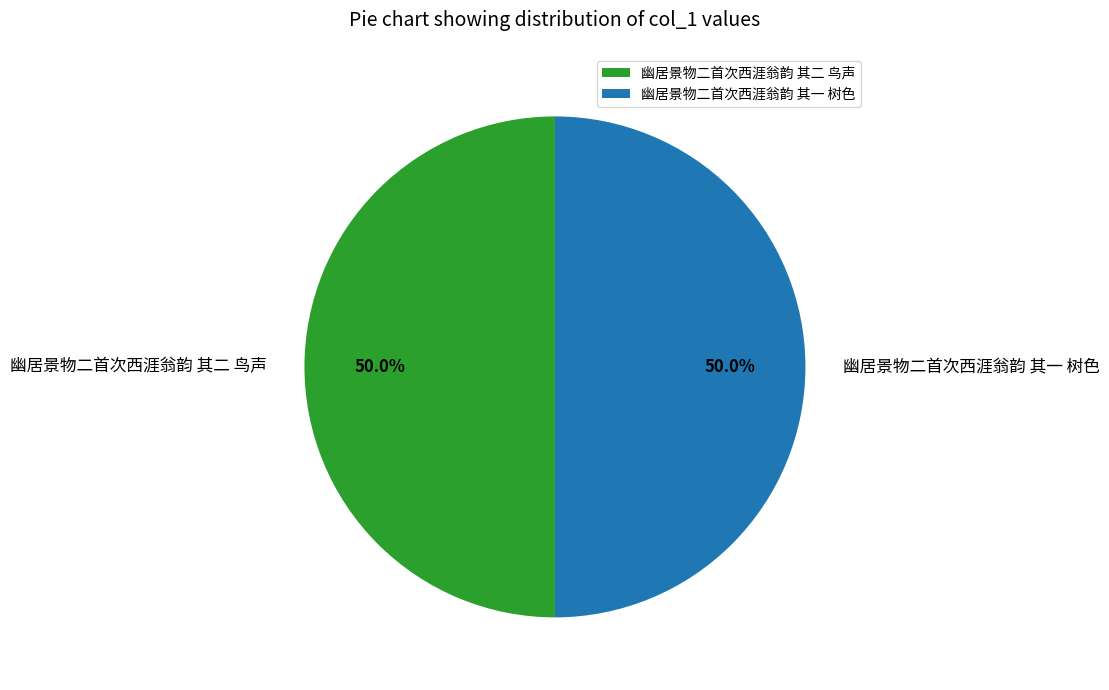

Do 幽居景物二首次西涯翁韵 其二 鸟声 and 幽居景物二首次西涯翁韵 其一 树色 together represent more than half of the pie?

Yes